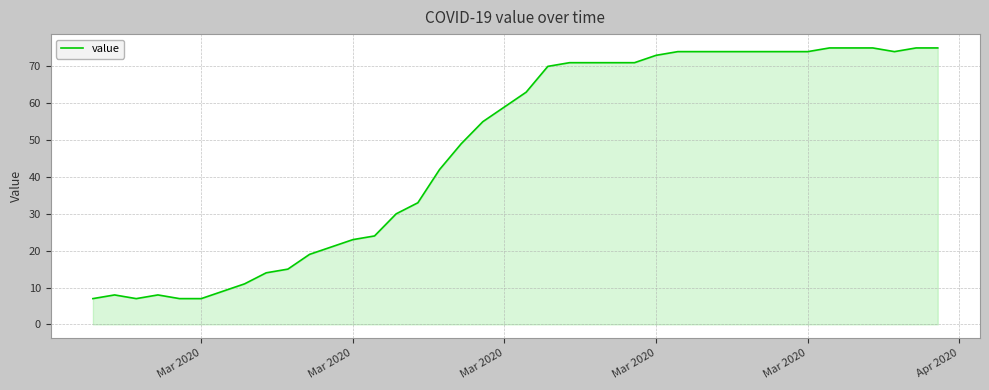

What is the difference between the maximum and minimum values?

68